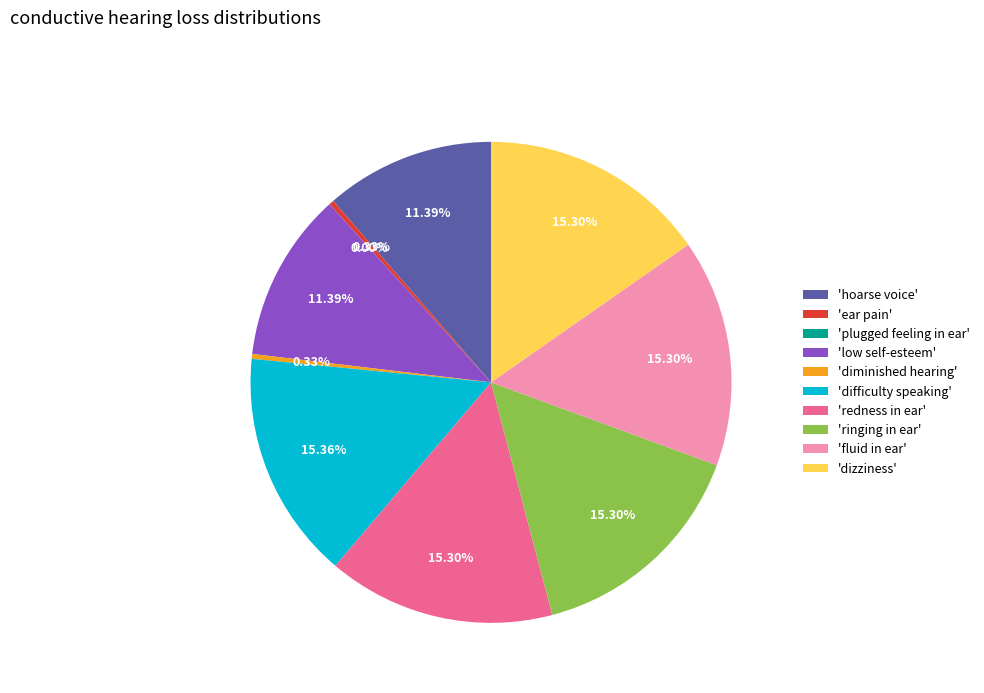

Count the number of slices in the pie.

10